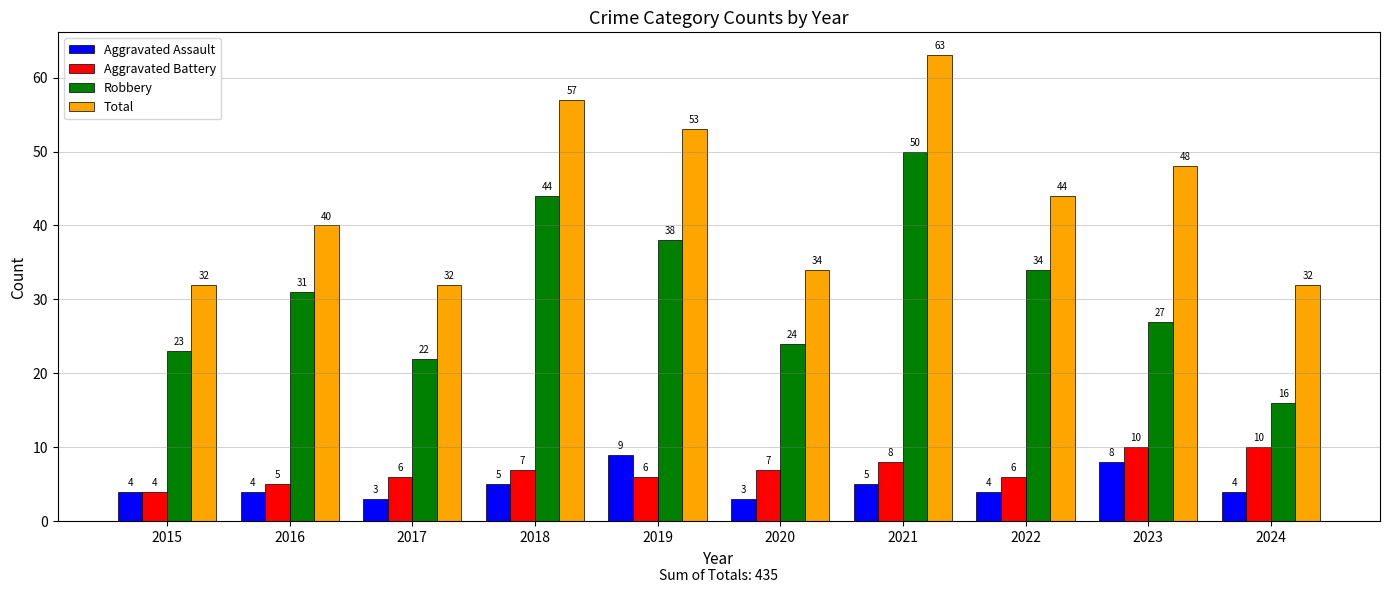

What is the average value of the Robbery series?

31